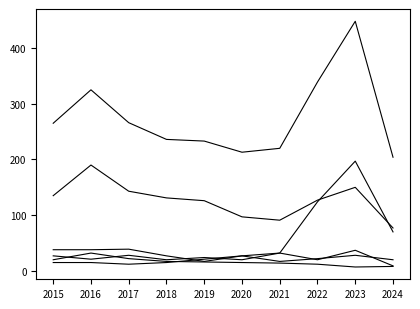

True or false: Total has a value of 296 at 2024.

False